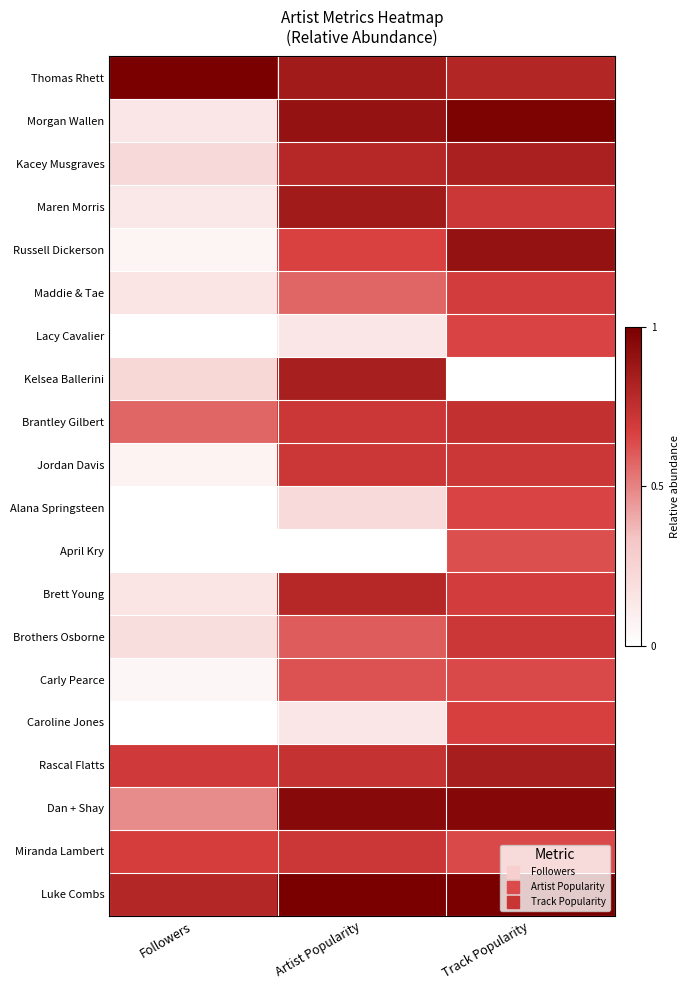

Between Followers and Track Popularity, which is larger?

Followers